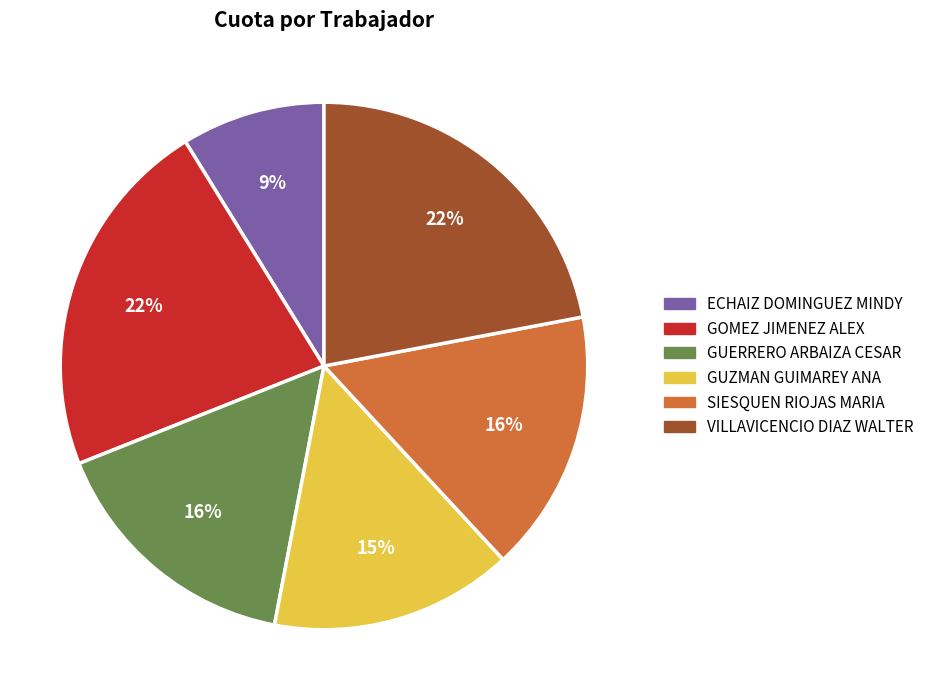

Is the sum of GUZMAN GUIMAREY ANA and SIESQUEN RIOJAS MARIA greater than half?

No